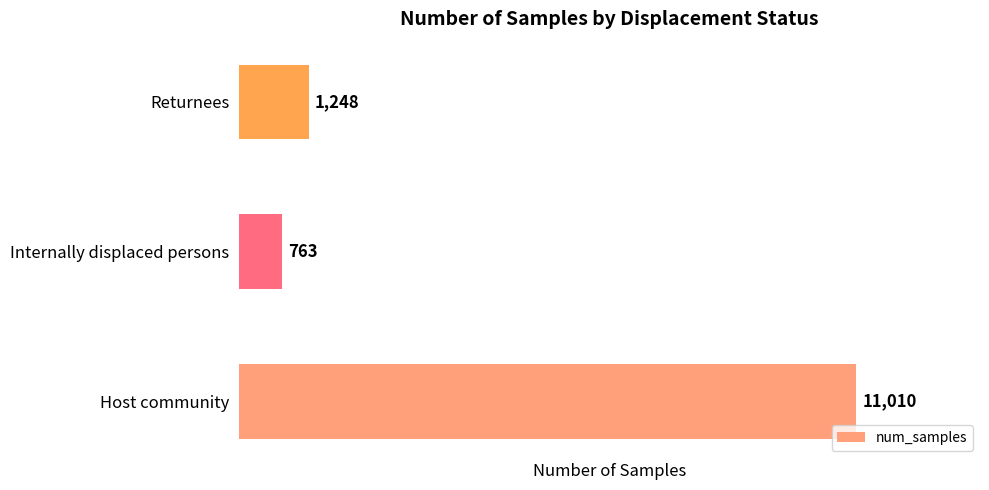

Is it true that the value at Returnees is 1248?

True